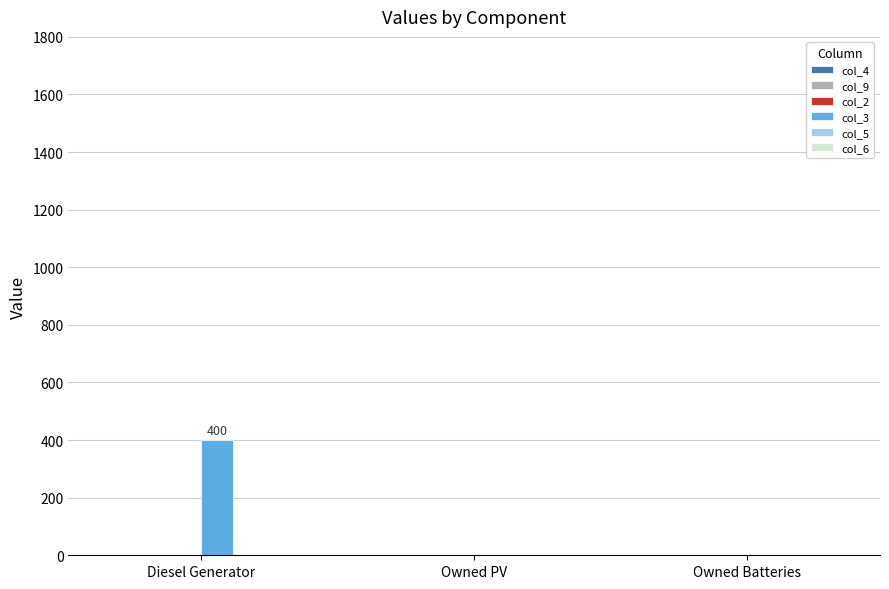

At which category does the chart reach its peak across all series?

Diesel Generator